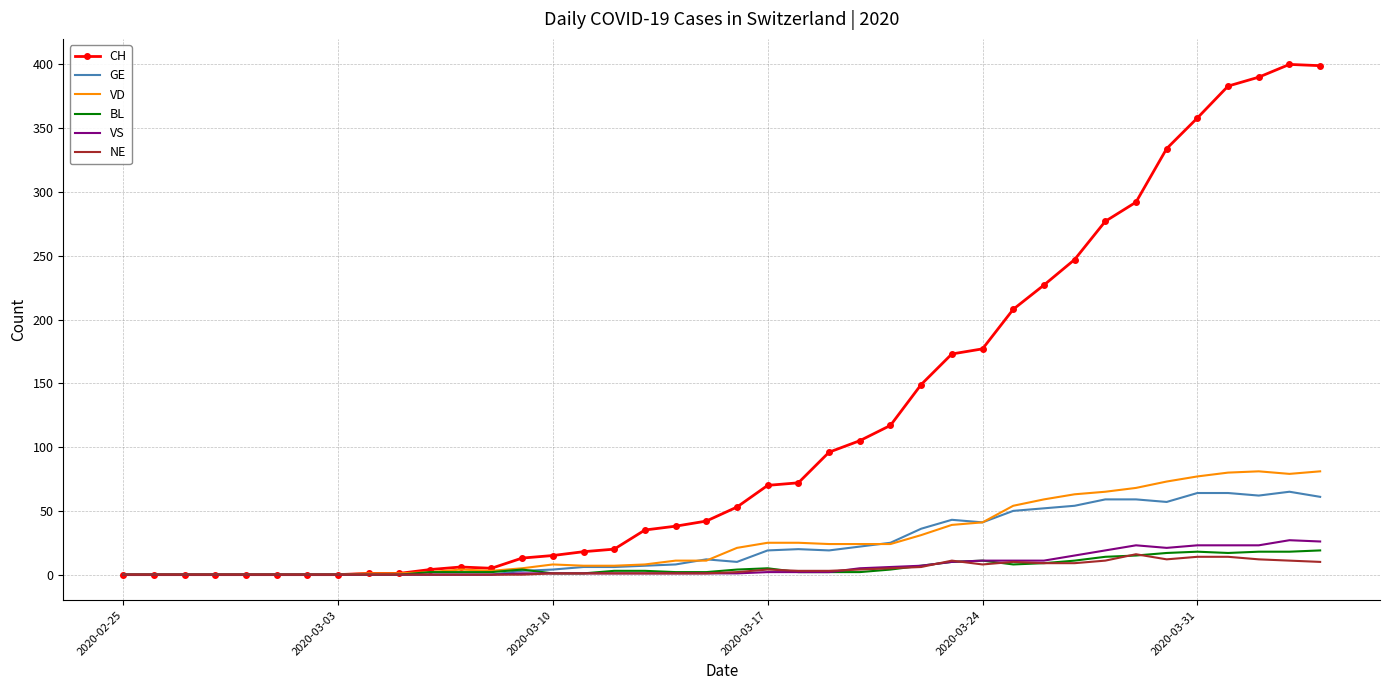

What is the maximum value for GE?

65